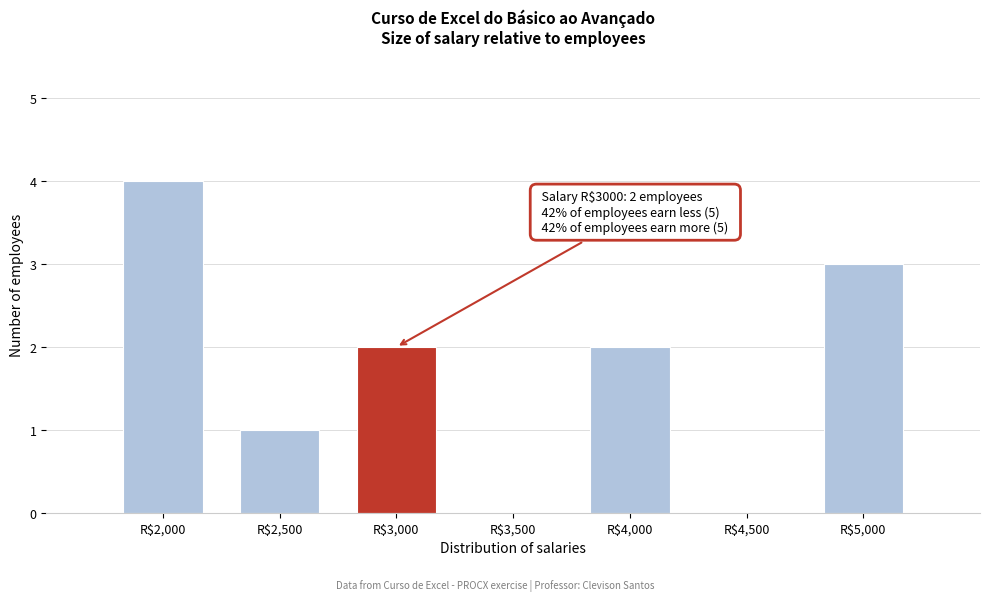

Which range on the x-axis has the tallest bar?

1750 to 2250